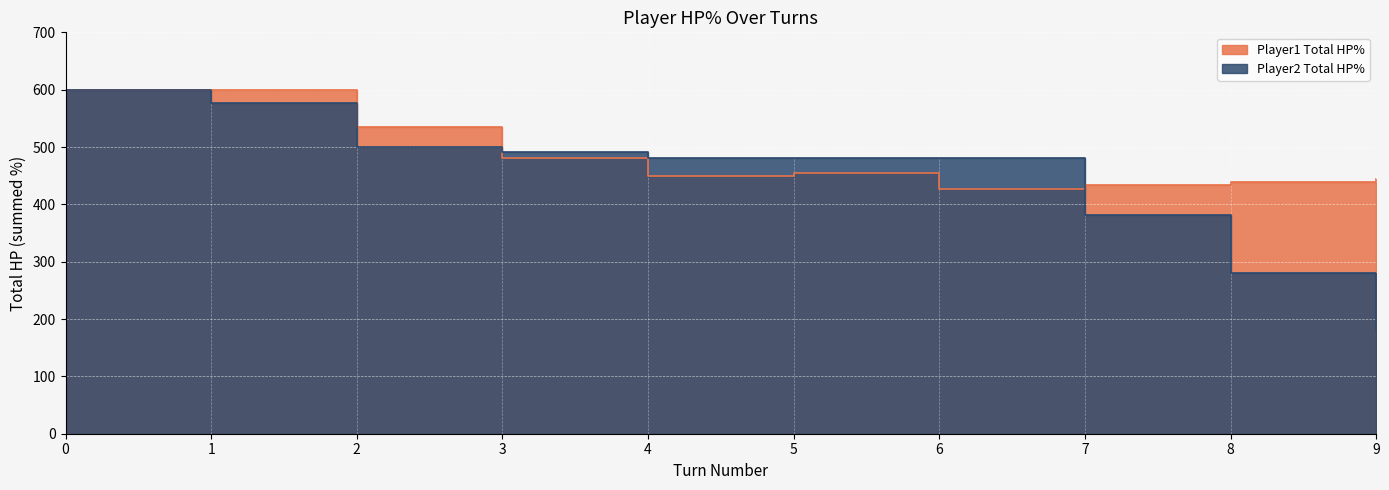

Where is Player1 Total HP% nearest to the value 513?

2